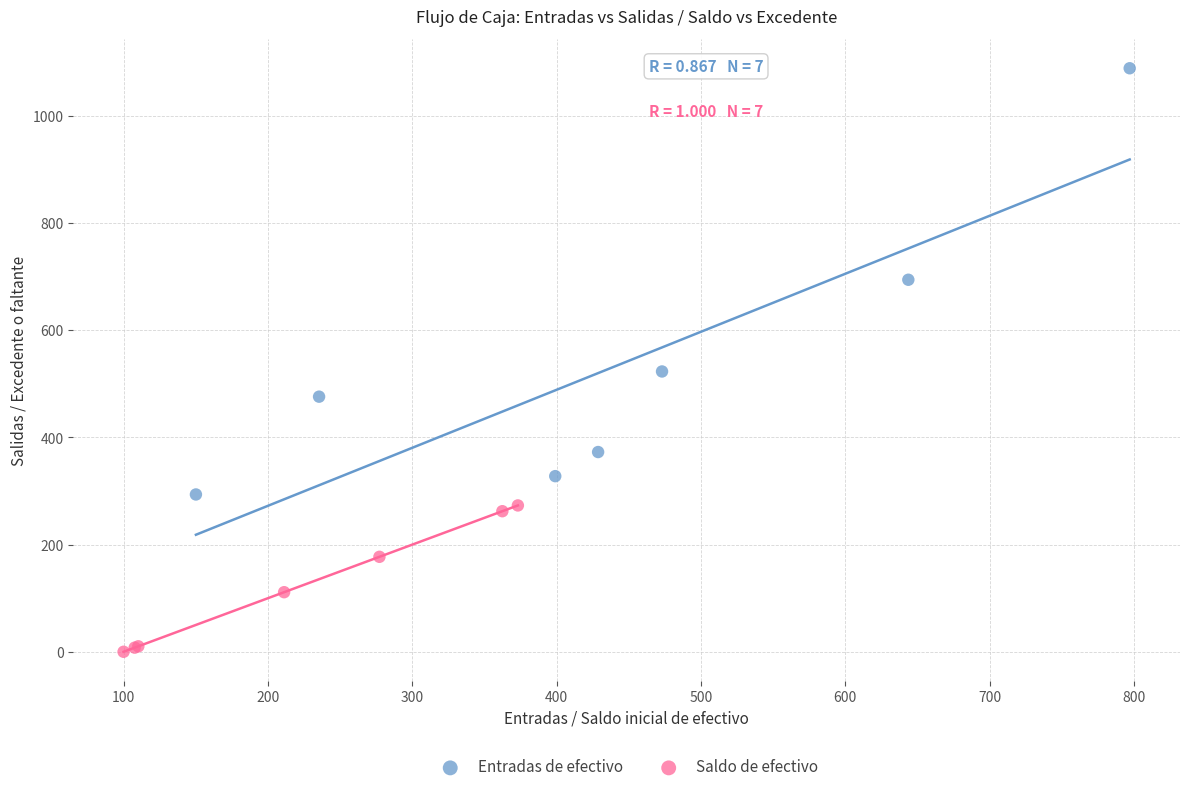

Which series contains the highest Y value?

Entradas de efectivo